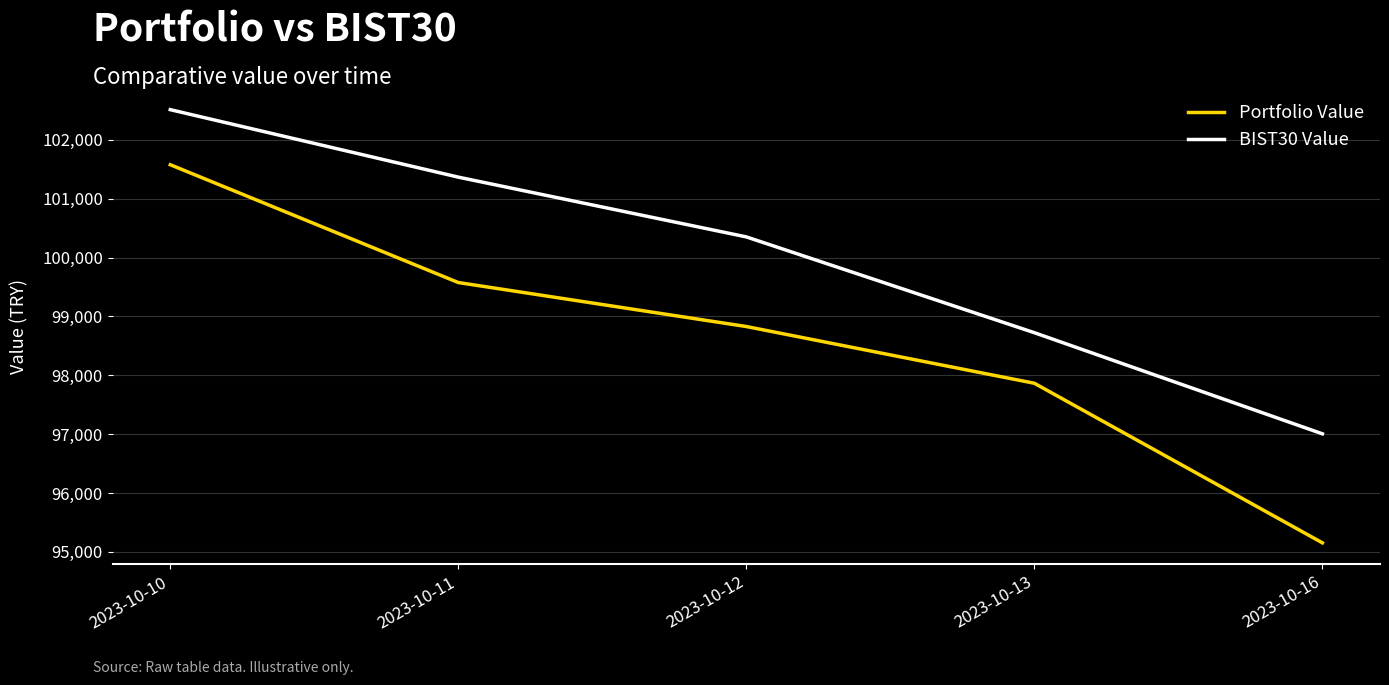

The value of BIST30 Value at 2023-10-11 is 101367.5. True or false?

True